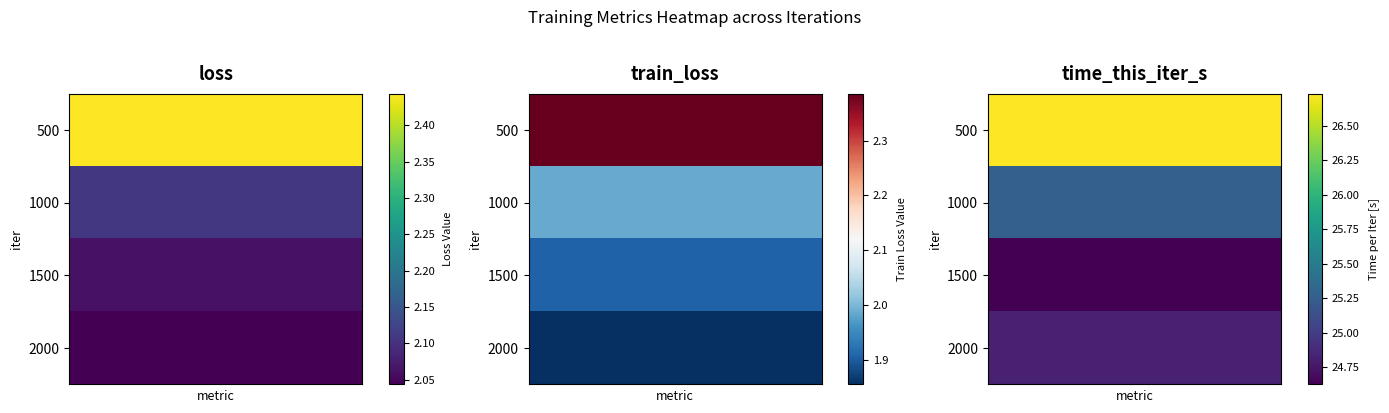

How many data points in time_this_iter_s are less than 25?

2